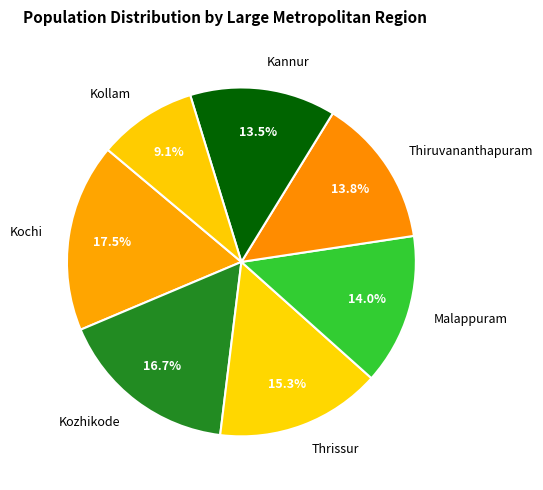

To the nearest percent, what is the combined percentage of Thrissur and Kollam?

24%